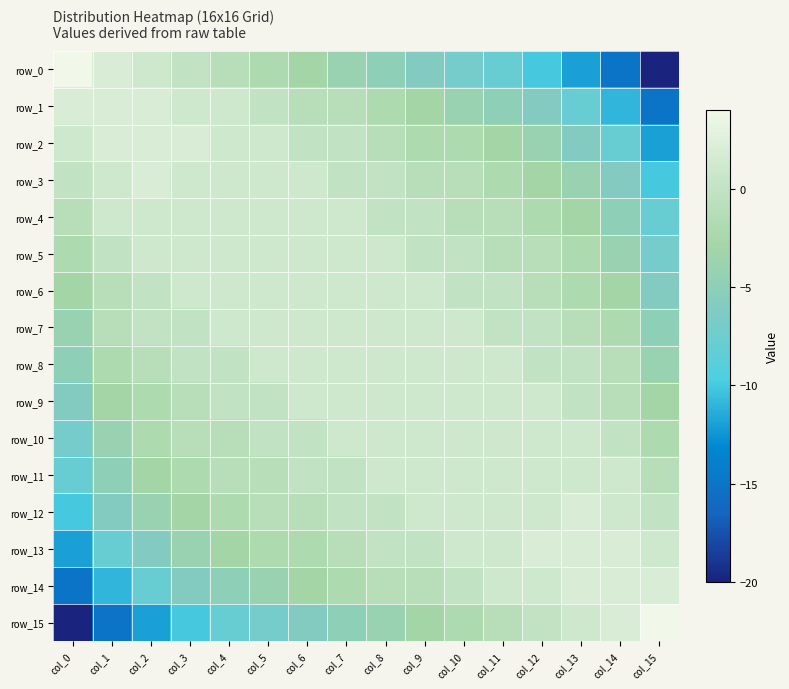

Which label corresponds to the largest value in the chart?

col_0